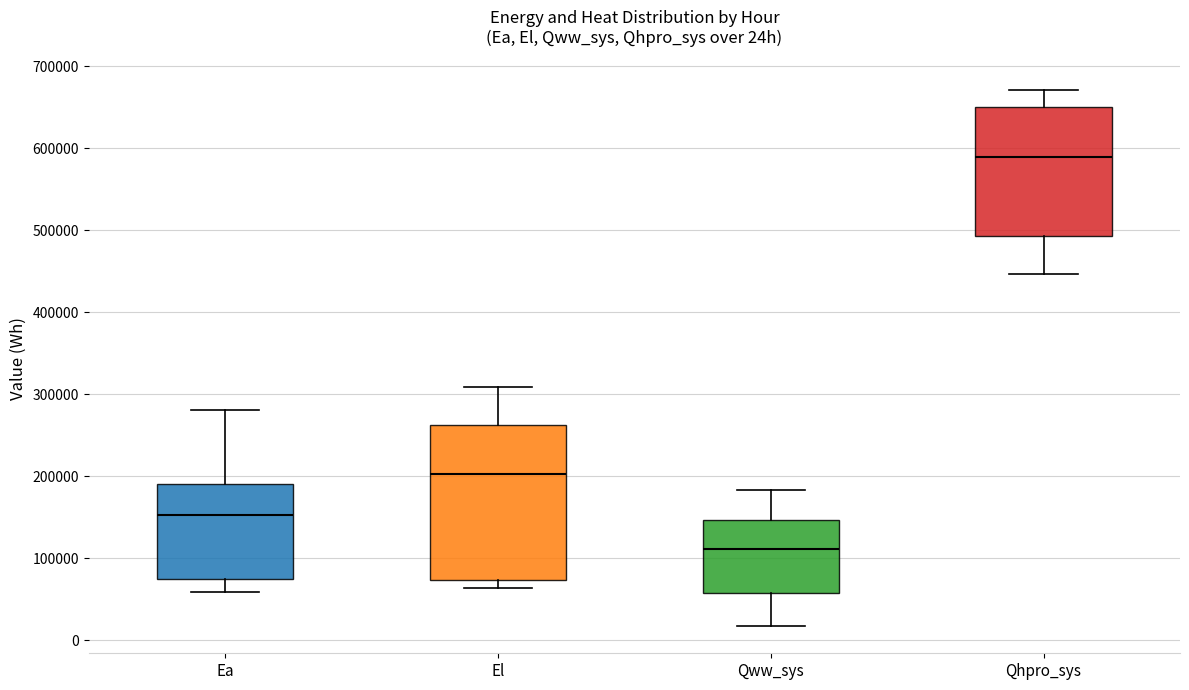

Reading left to right, read every box against the y-axis: the position of its median line, the range the box covers, and the ends of its whiskers. The values are not printed on the chart, so give them approximately, as read against the axis.

Ea: median 150000, box 70000 to 190000, whiskers 60000 to 280000
El: median 200000, box 70000 to 260000, whiskers 60000 to 310000
Qww_sys: median 110000, box 60000 to 150000, whiskers 20000 to 180000
Qhpro_sys: median 590000, box 490000 to 650000, whiskers 450000 to 670000